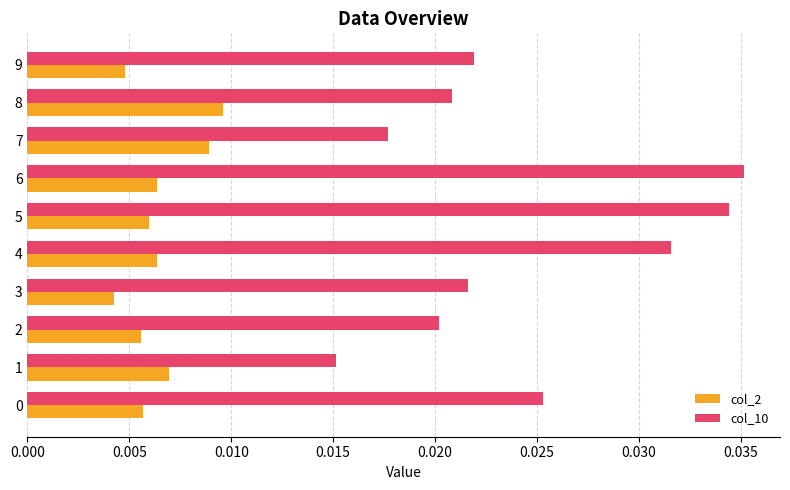

Which category has the highest value in the col_2 series?

8